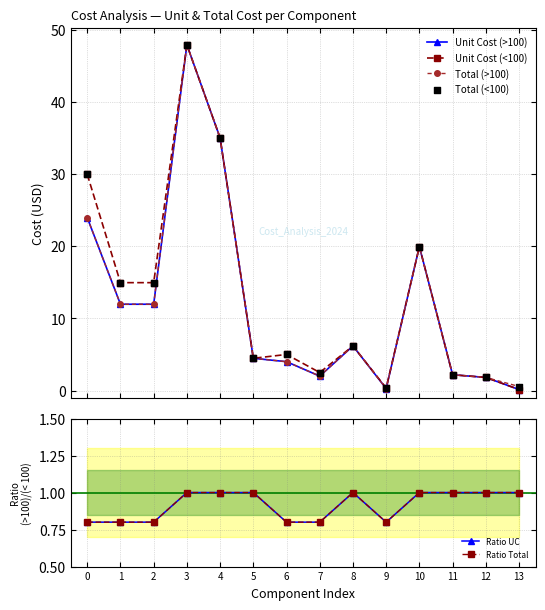

Which series has the largest Y range (max minus min)?

Unit Cost (>100)